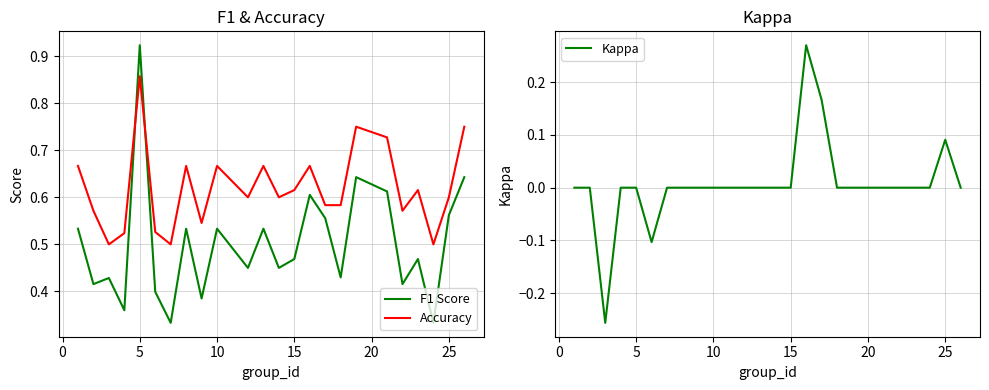

How many interior local valleys does the Accuracy series have?

7